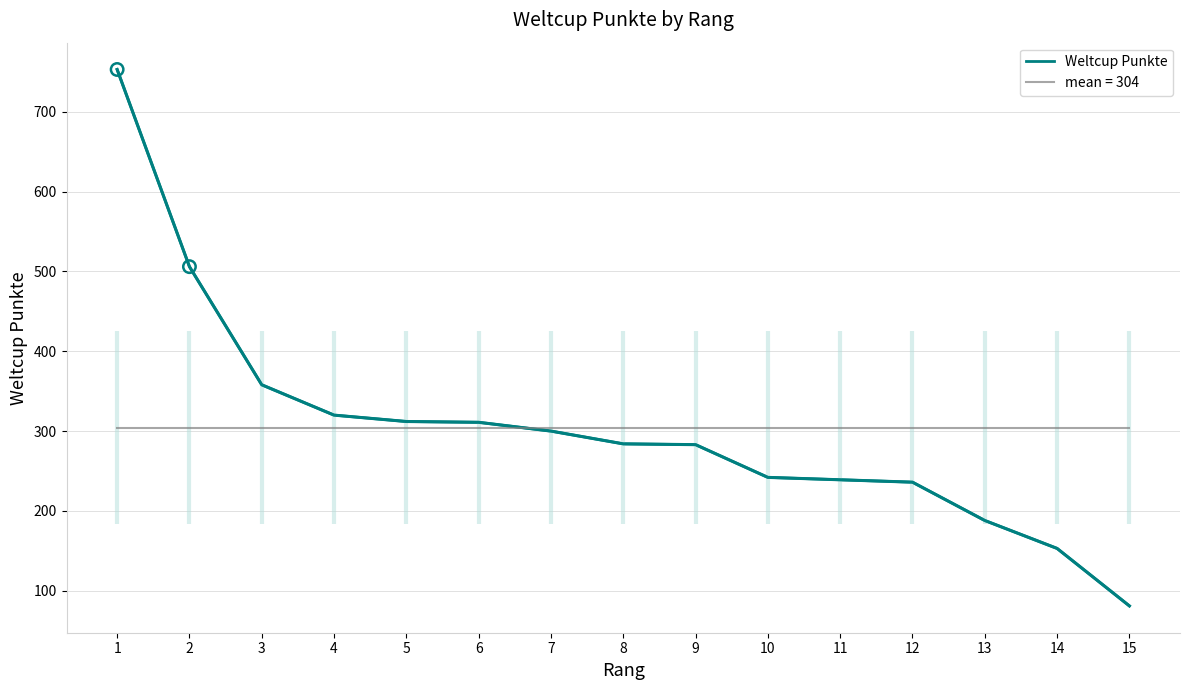

Between 4 and 11, which is larger?

4